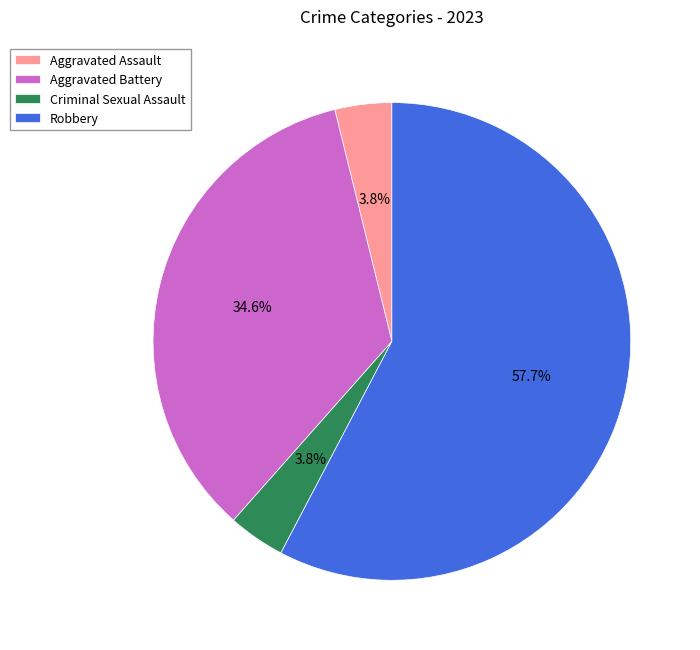

Which slice is the largest?

Robbery